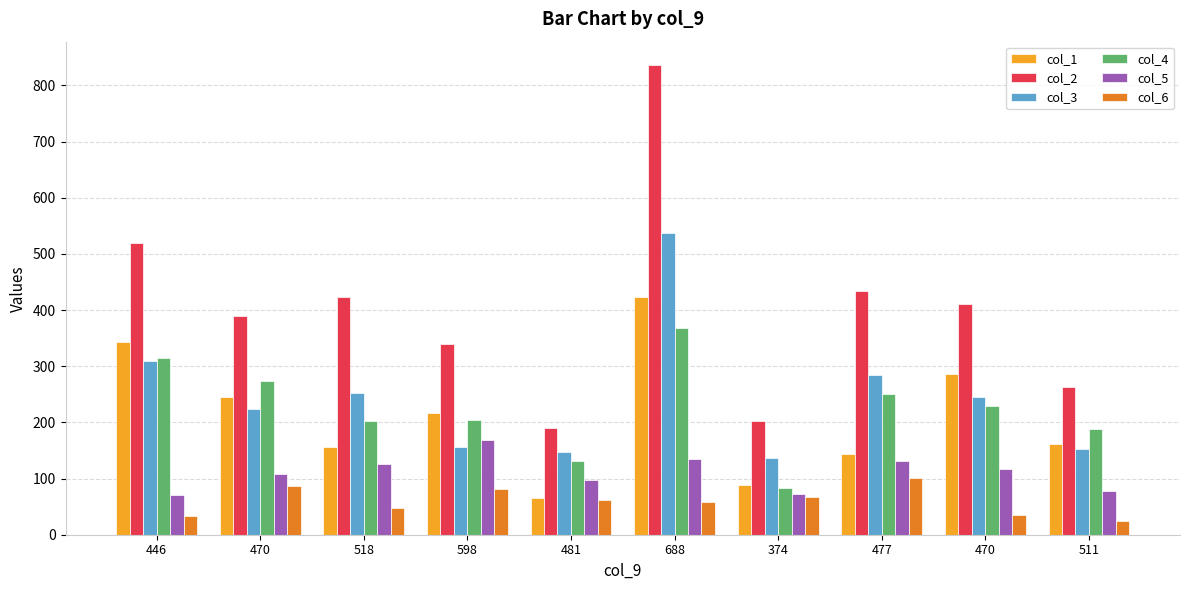

What is the minimum value shown in the chart?

24